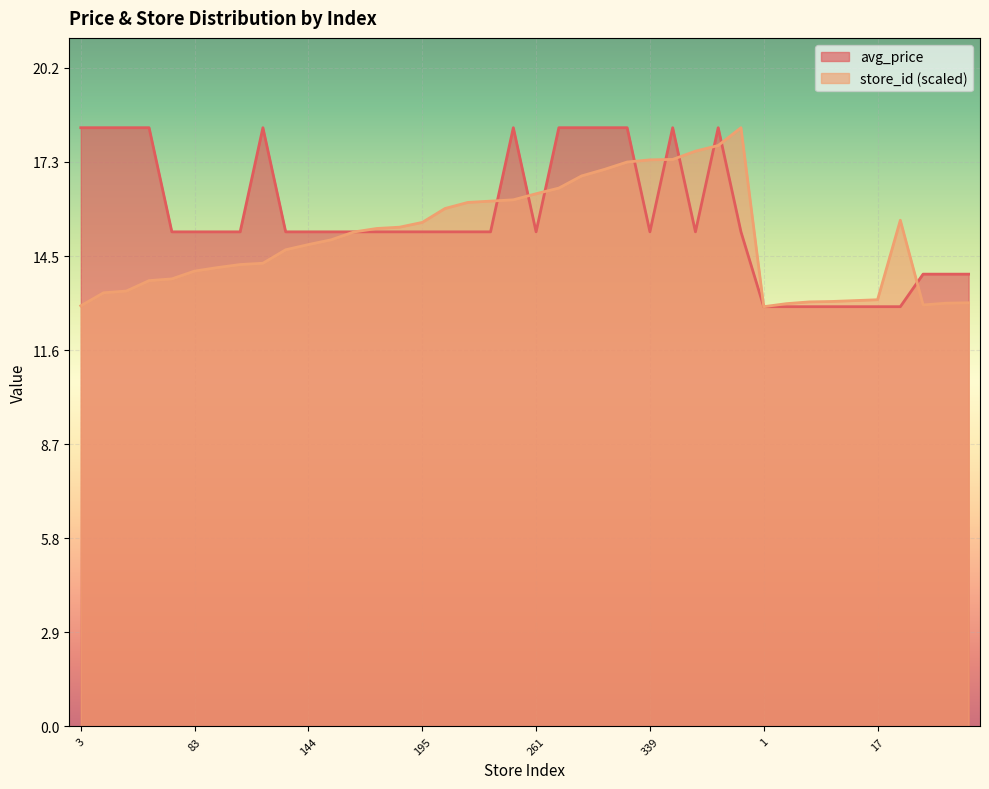

How many values in the avg_price series are below 15?

10